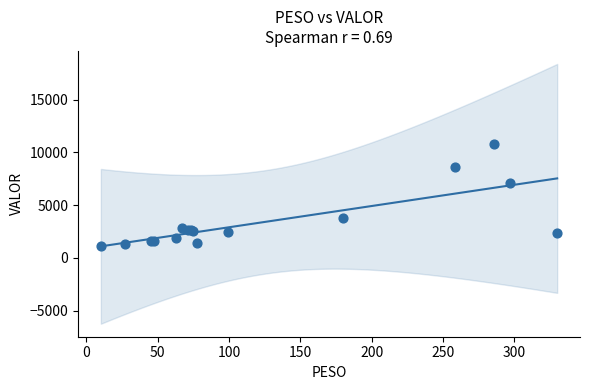

What Y value in the scatter plot is closest to 6006?

7116.1